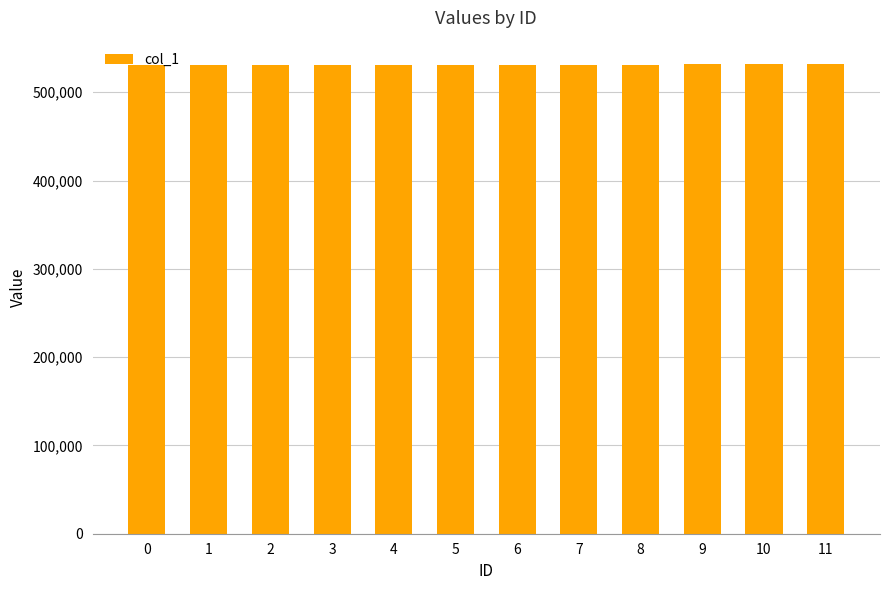

What is the difference between the values at 2 and 1?

136